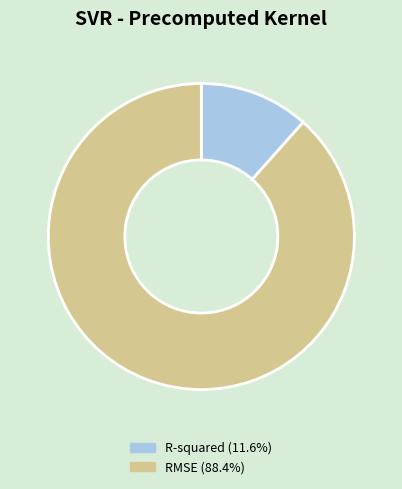

Which has a higher value, R-squared or RMSE?

RMSE